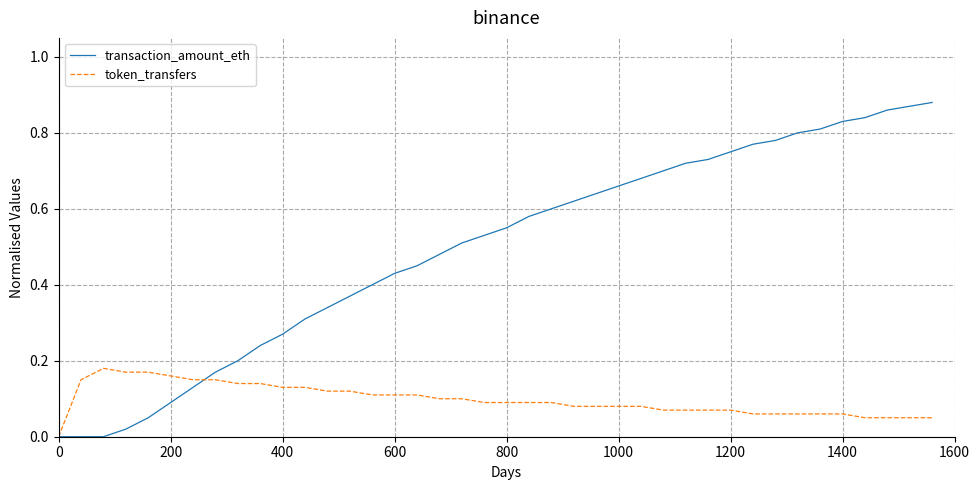

How many values in the token_transfers series exceed 0?

39